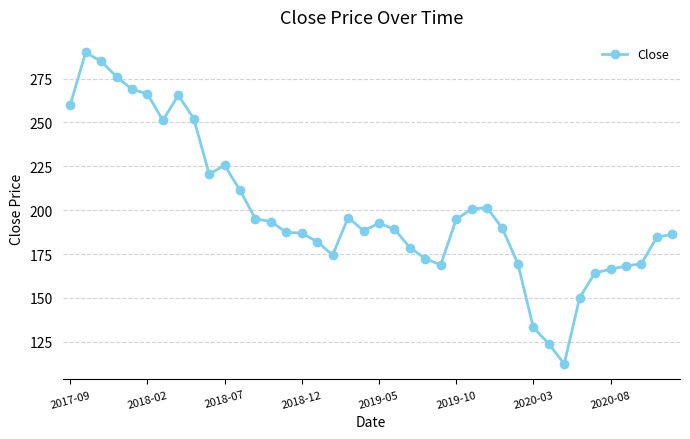

What is the value of the 37th point from the left?

168.3